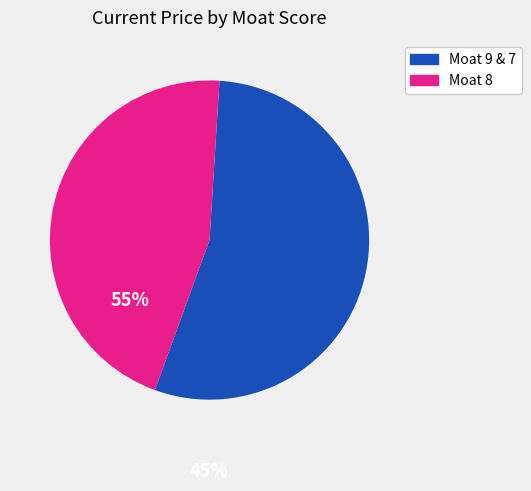

Is there any slice that represents more than half of the pie?

Yes